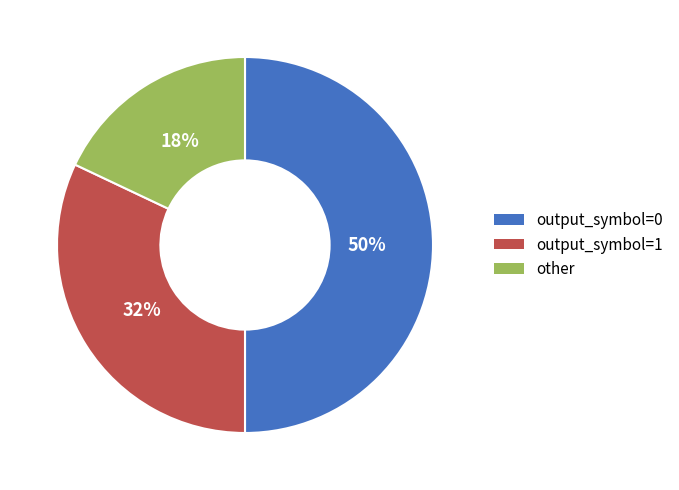

What is the ratio of the value at output_symbol=1 to the value at output_symbol=0?

0.6